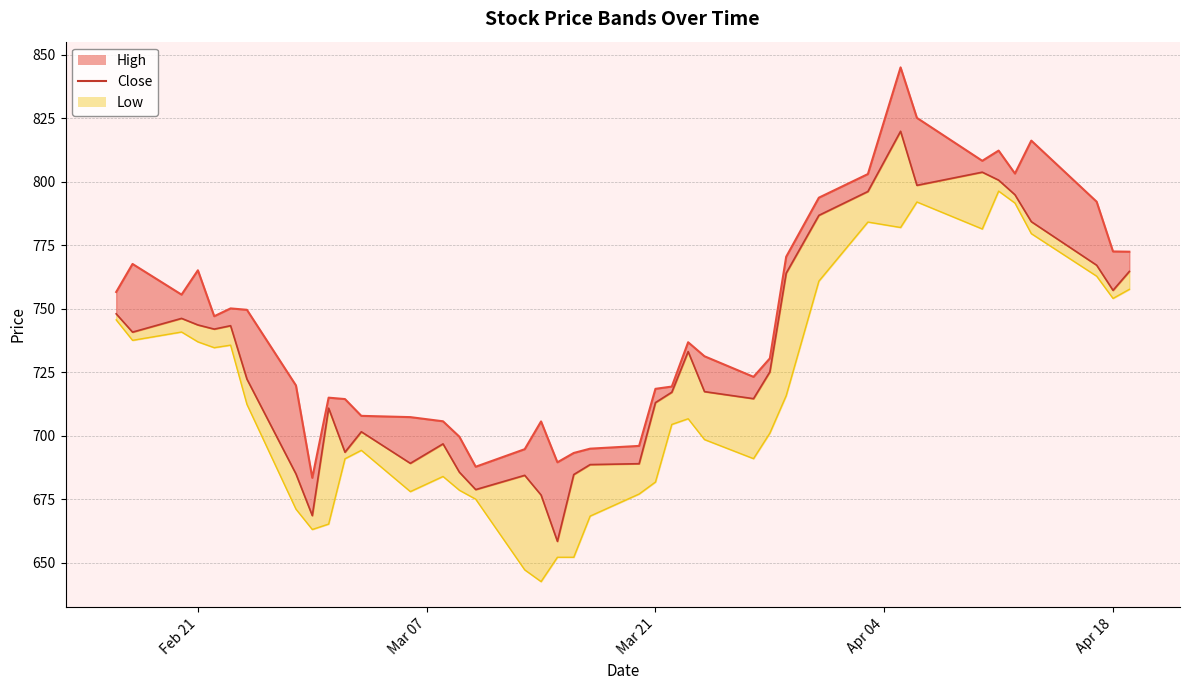

Where is High nearest to the value 764?

Feb 21